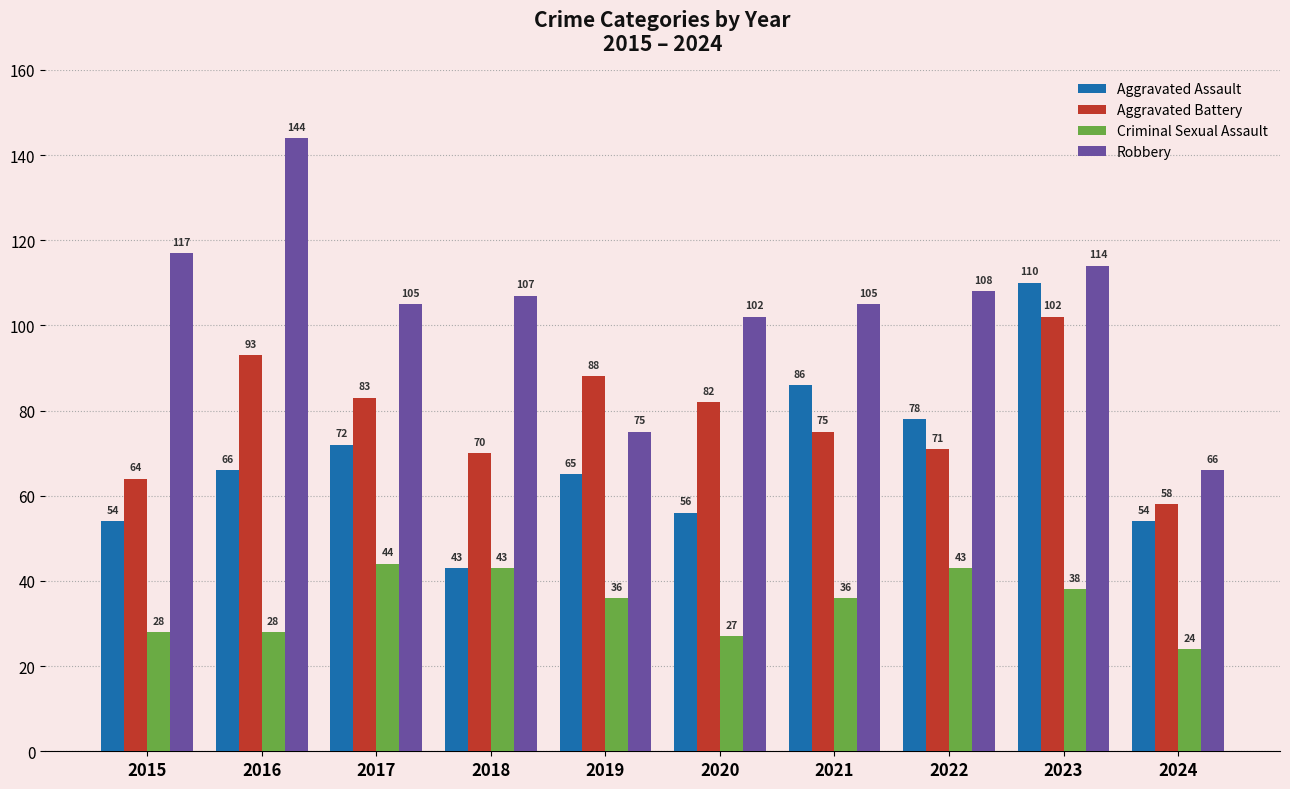

Count the number of data series in this chart.

4